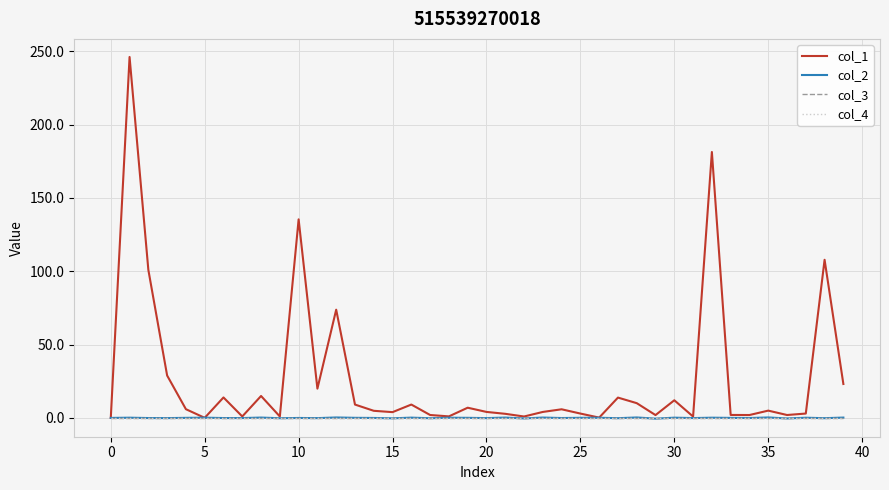

Is this an area chart (filled region under the line)?

No